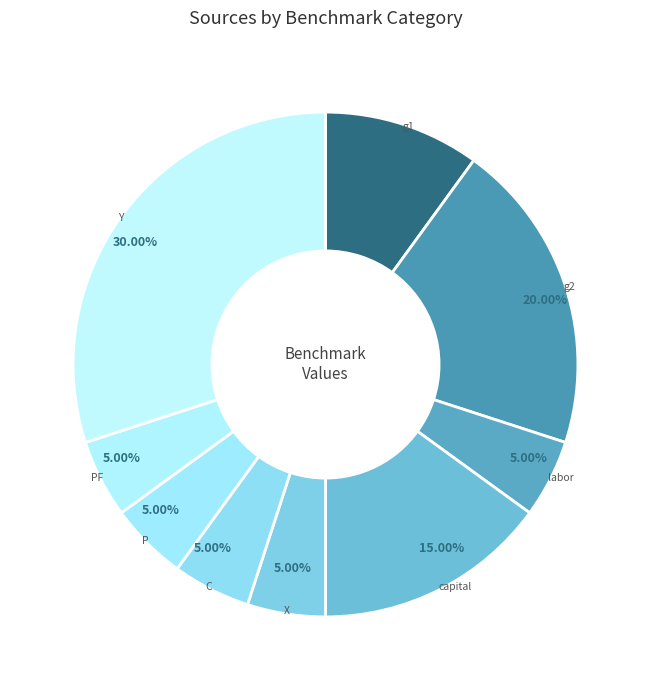

Does any single category account for the majority?

No